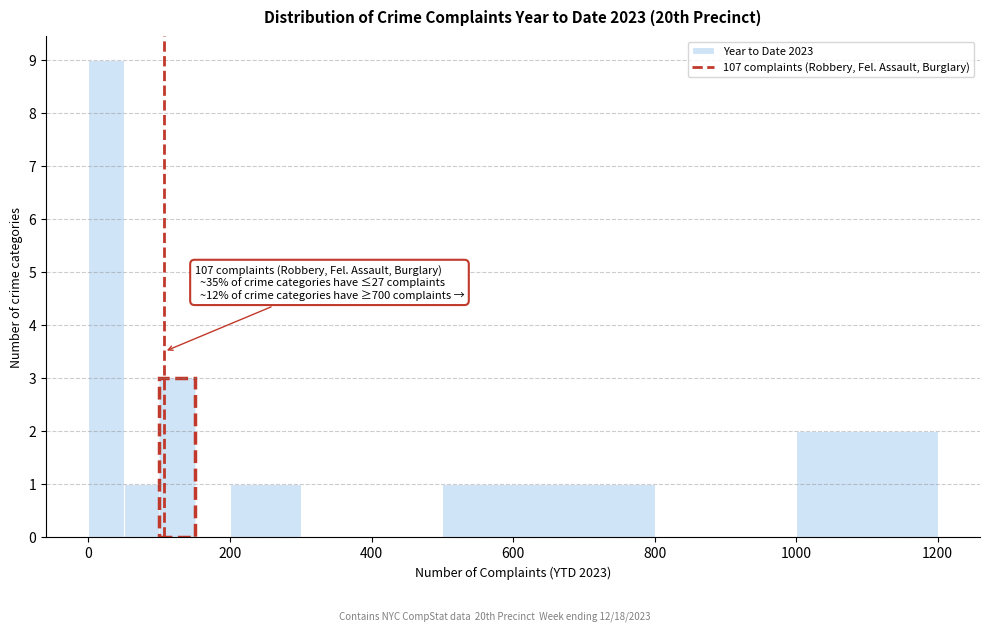

Read against the x-axis, roughly where is the centre of the tallest bar?

20